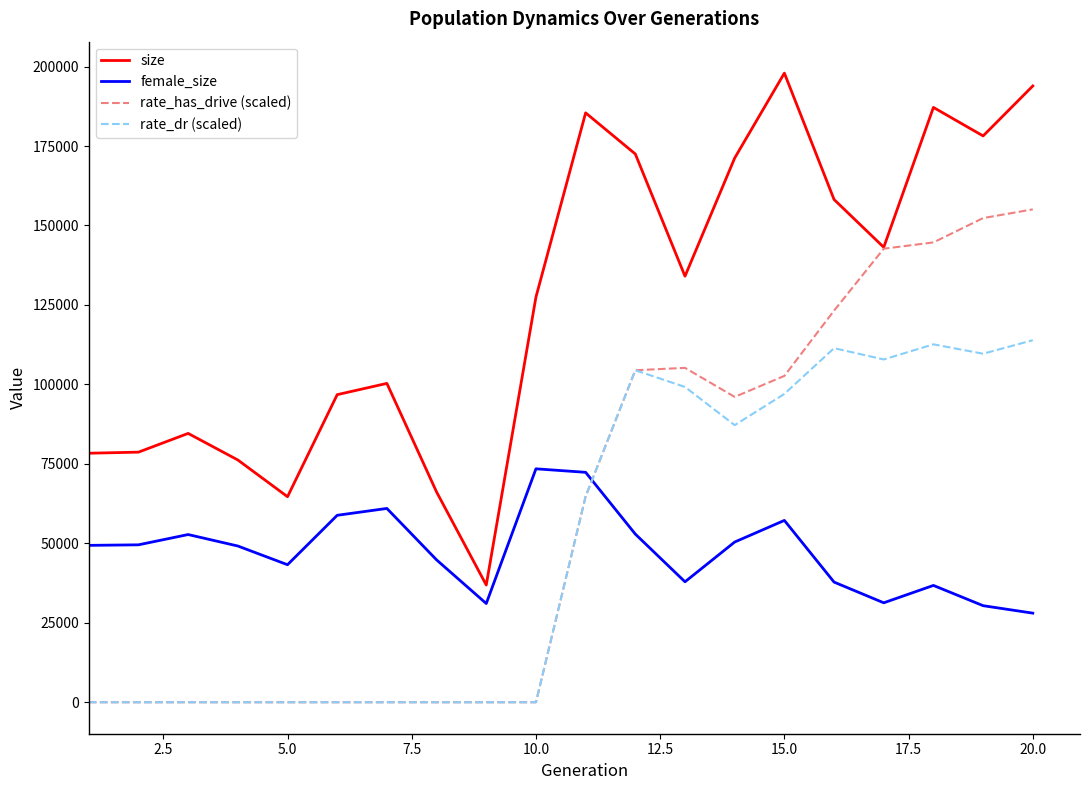

What are all the series names shown in the legend?

size, female_size, rate_has_drive (scaled), rate_dr (scaled)